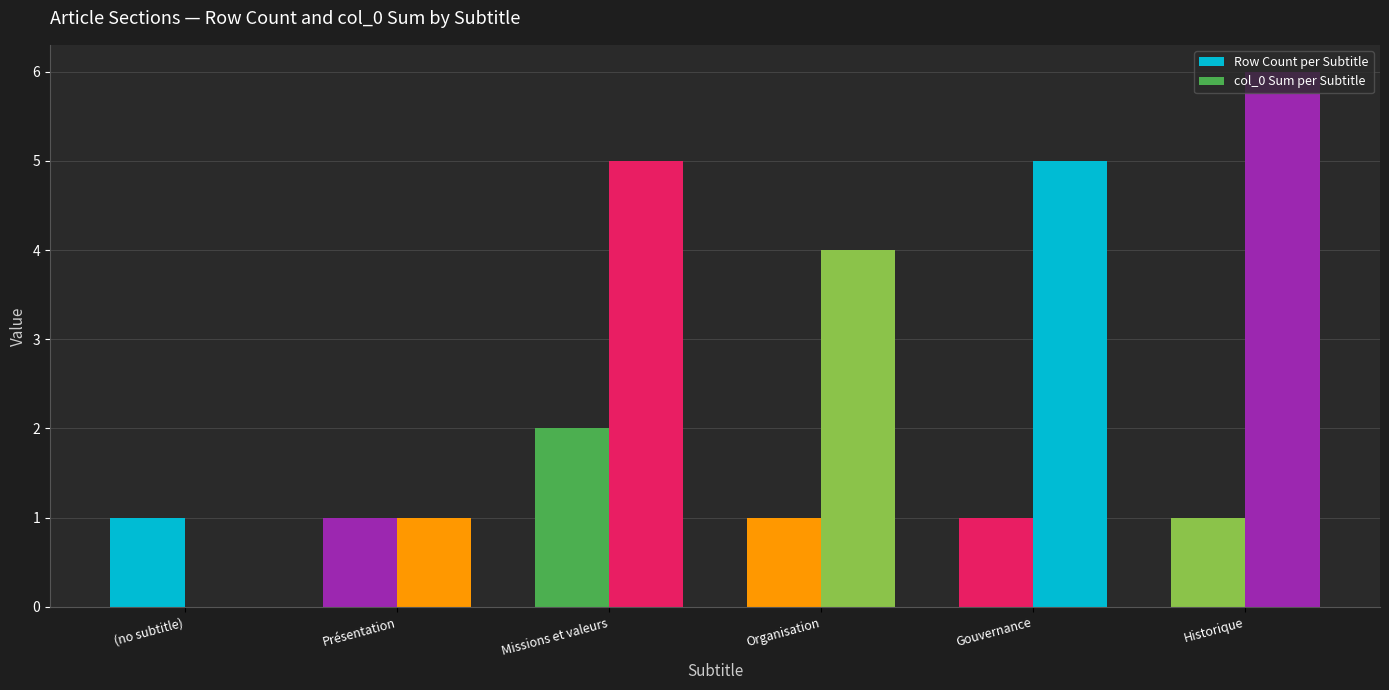

At which category is the sum across all series the highest?

Missions et valeurs